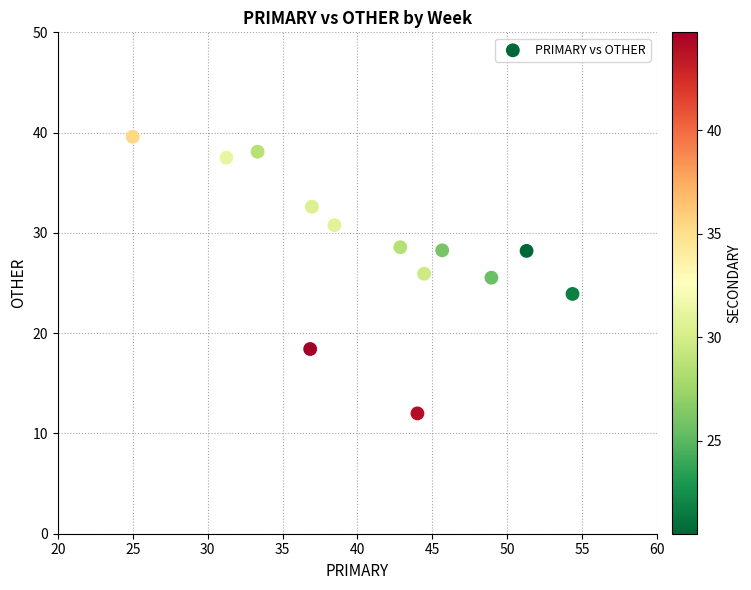

What is the range of Y values (max minus min)?

27.6